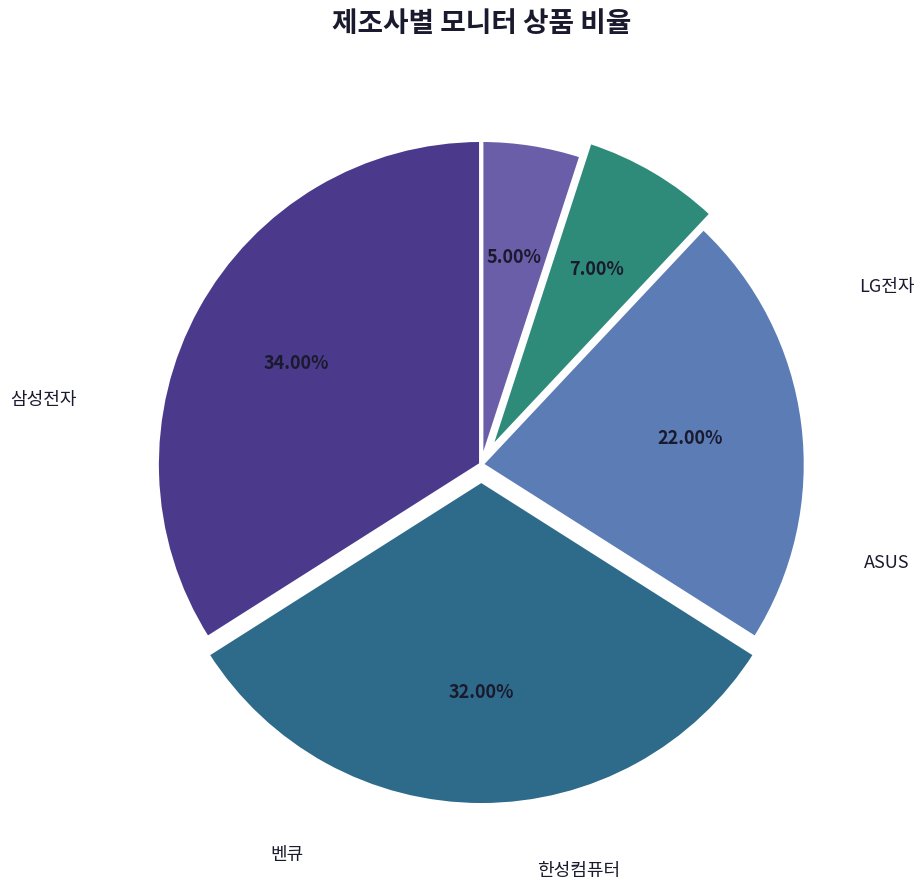

Is there any slice that represents more than half of the pie?

No